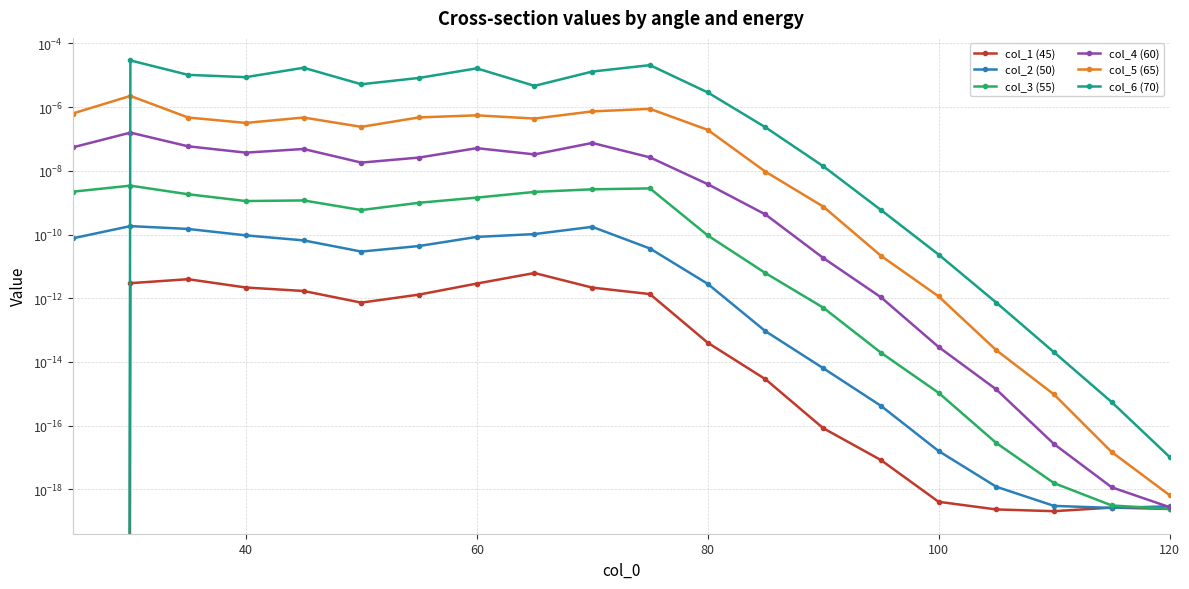

True or false: col_4 (60) and col_3 (55) intersect in this chart.

False